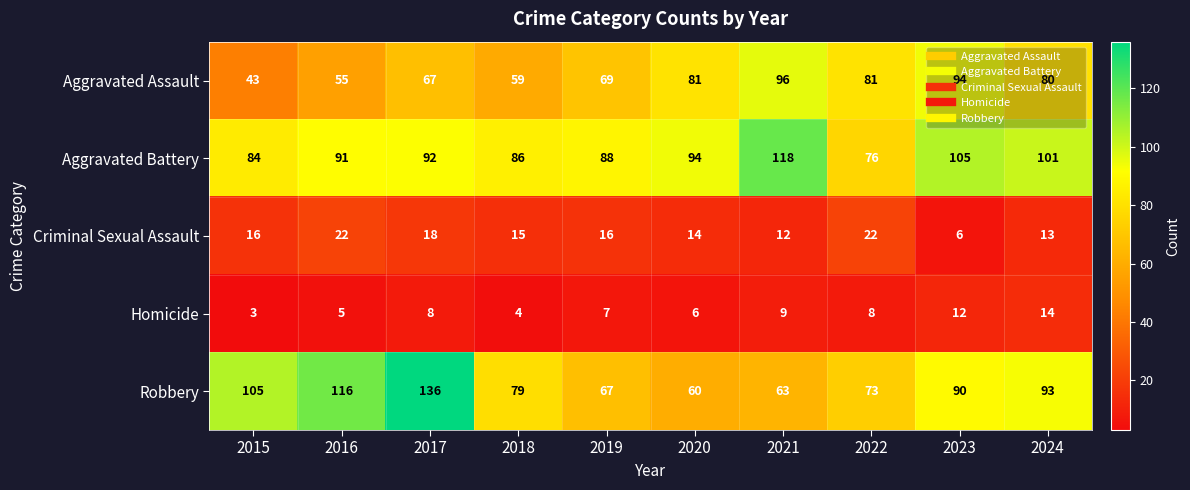

What is the approximate value of Aggravated Assault at 2021?

96